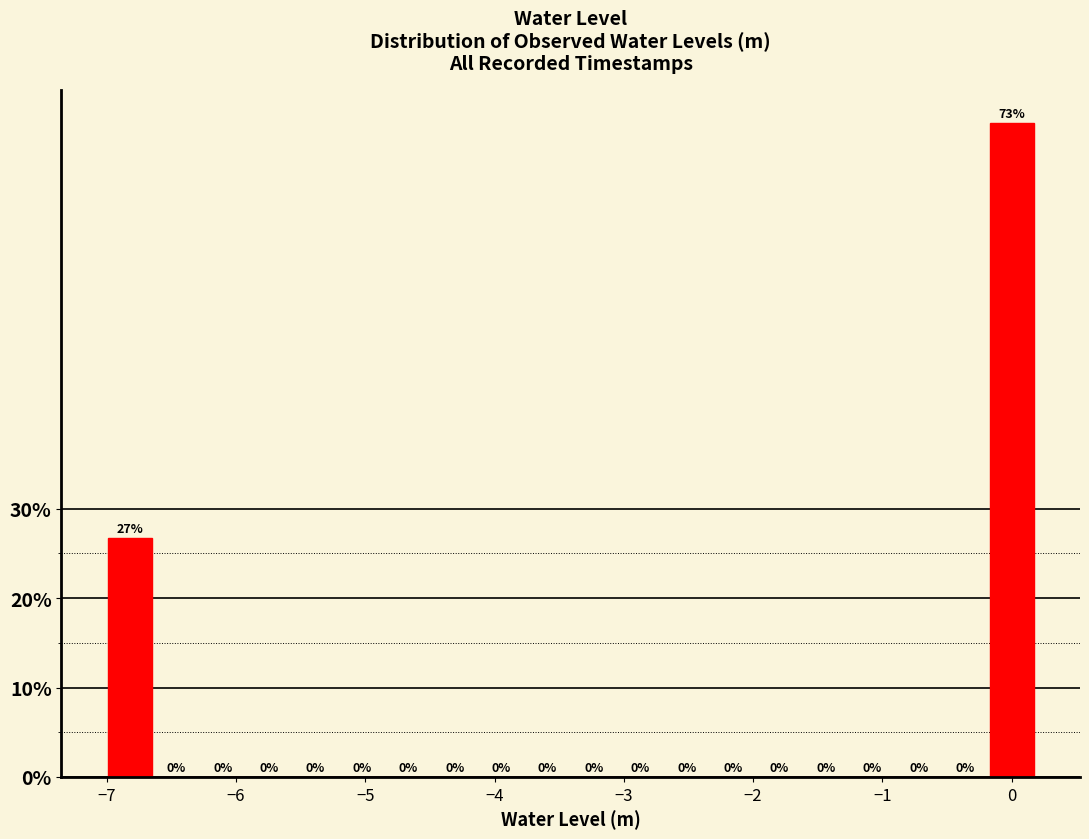

Around what value on the x-axis is the tallest bar? Give the approximate position of its centre, as read against the axis.

0.0